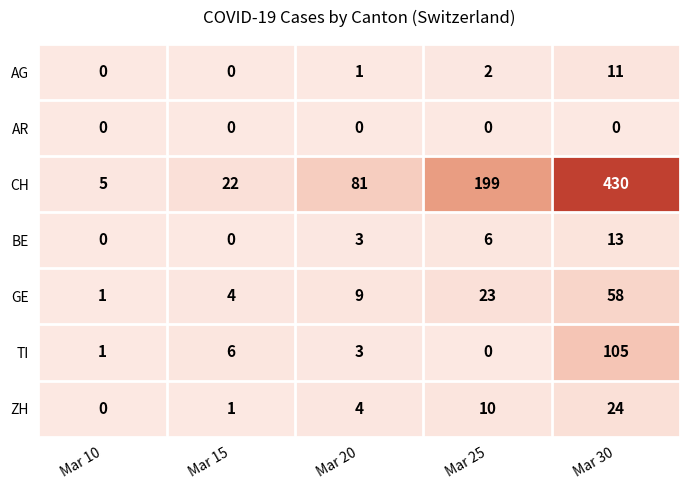

Where is ZH nearest to the value 12?

Mar 25